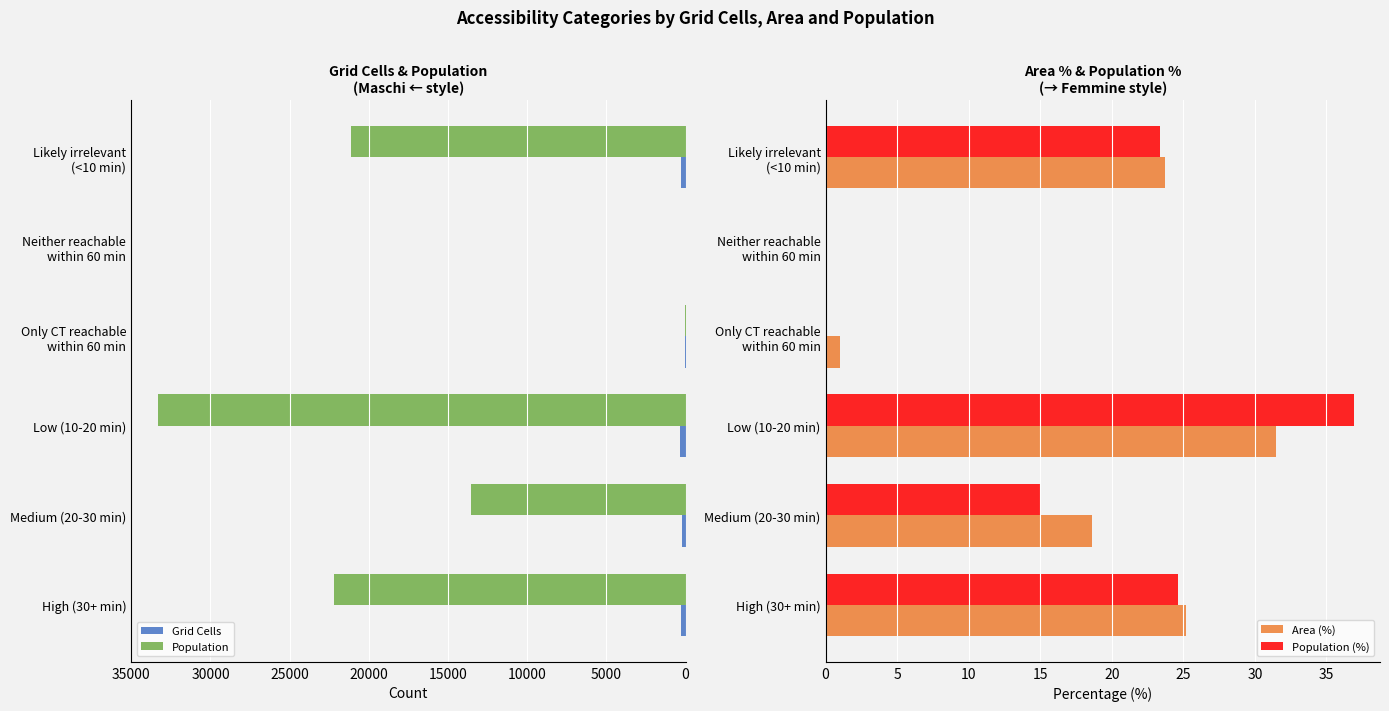

What value does the Area (%) series have at Medium (20-30 min)?

18.6